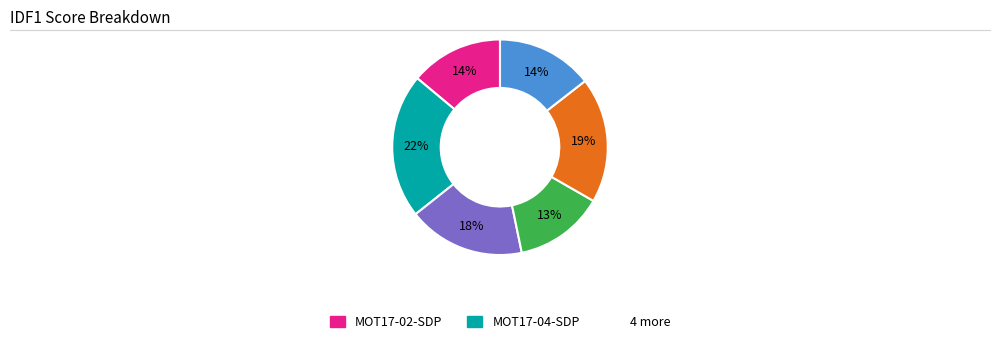

To the nearest percent, what is the average slice percentage?

17%